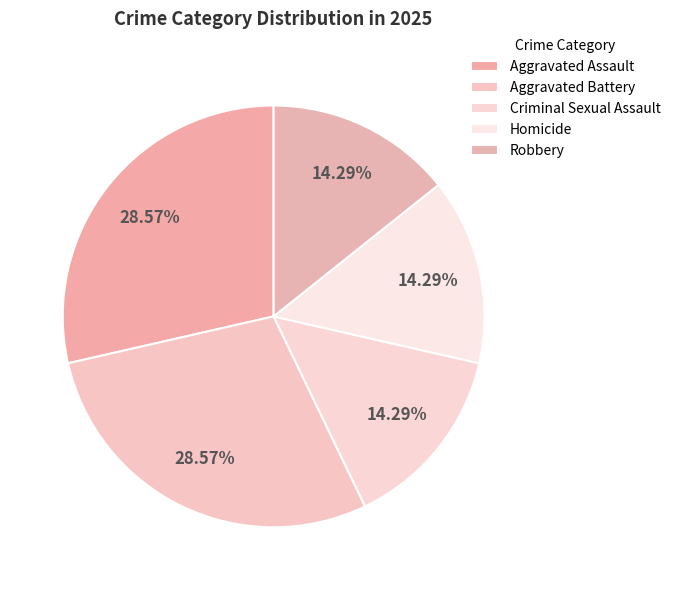

How many segments does this pie chart have?

5